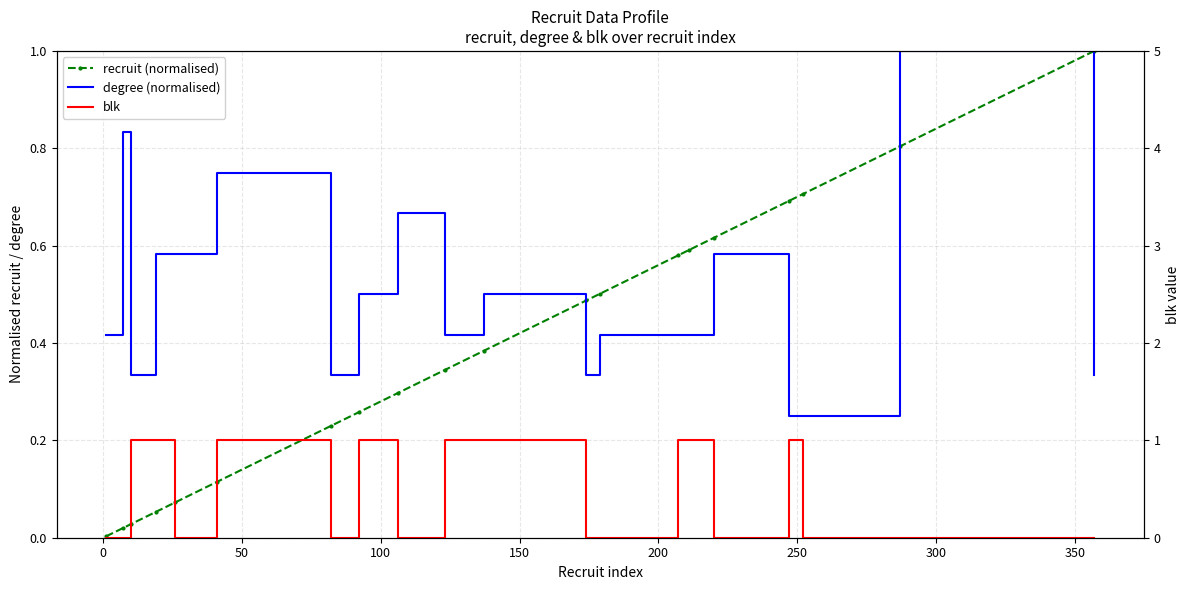

How many lines are shown in the chart?

3